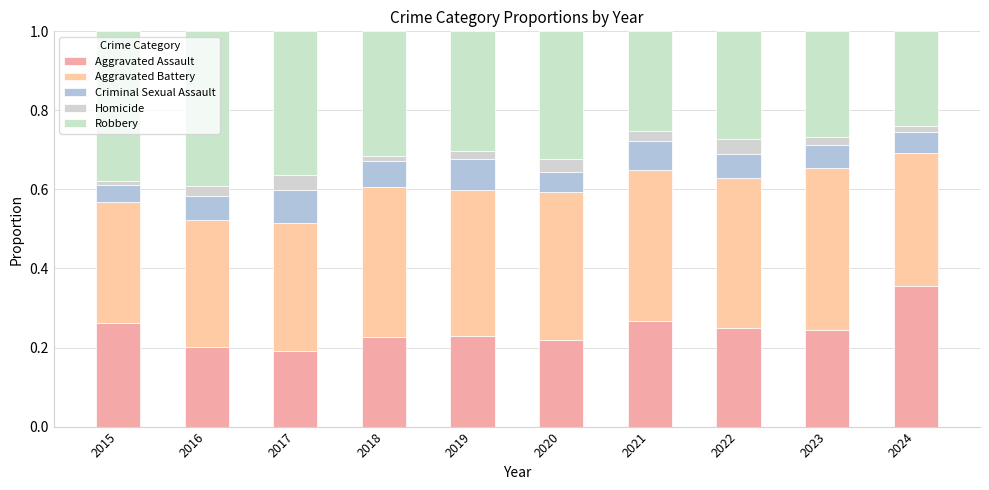

How many distinct data groups are displayed?

5